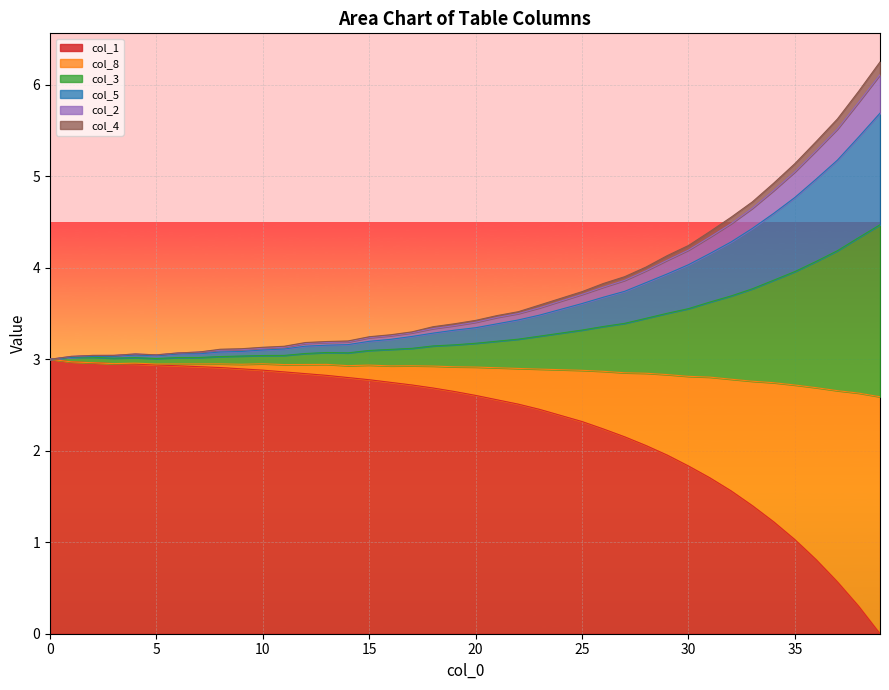

What is the maximum value for col_1?

3.0